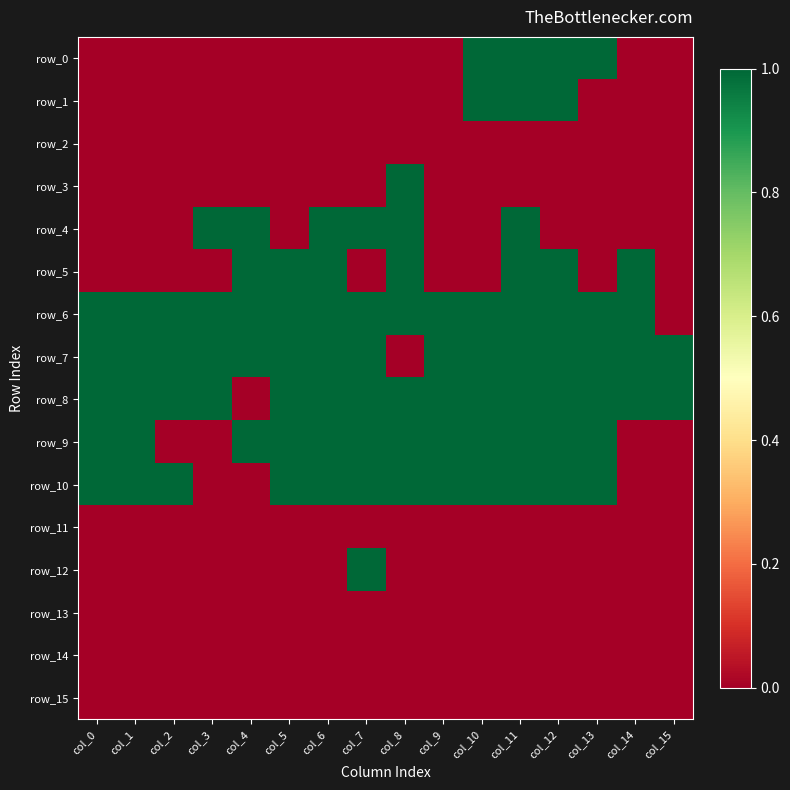

List the series in order of their peak value, lowest first.

row_2, row_11, row_13, row_14, row_15, row_0, row_1, row_3, row_4, row_5, row_6, row_7, row_8, row_9, row_10, row_12